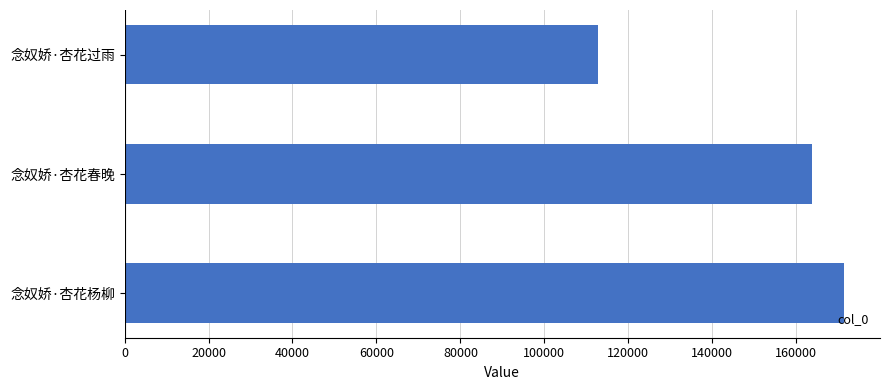

What is the change in value from 念奴娇·杏花杨柳 to 念奴娇·杏花过雨?

-58690